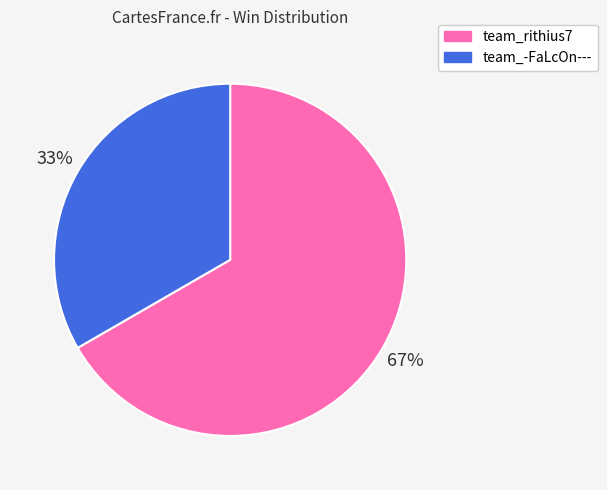

Combined, do team_-FaLcOn--- and team_rithius7 account for over 50%?

Yes